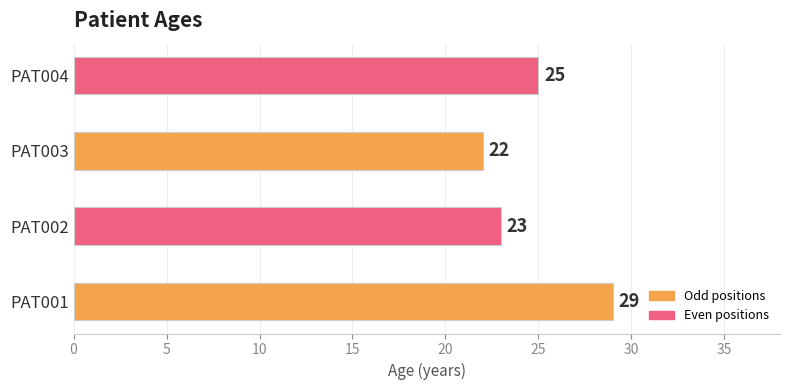

Between PAT003 and PAT002, which is larger?

PAT002